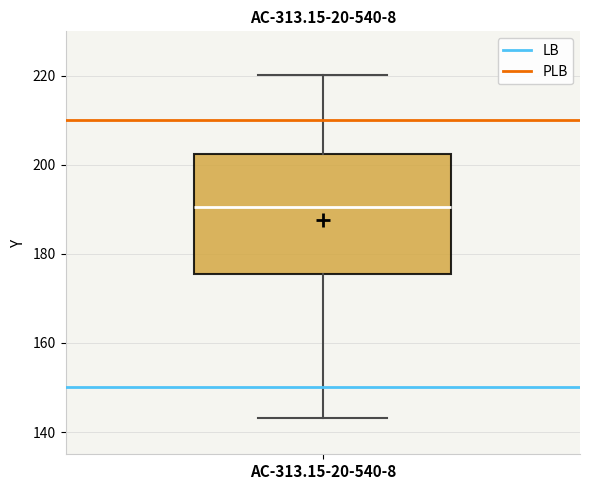

Transcribe this box plot: give where the median line is, the range the box spans, and where the two whiskers end, as read against the y-axis. The values are not printed on the chart, so give them approximately, as read against the axis.

median 190, box 176 to 202, whiskers 144 to 220